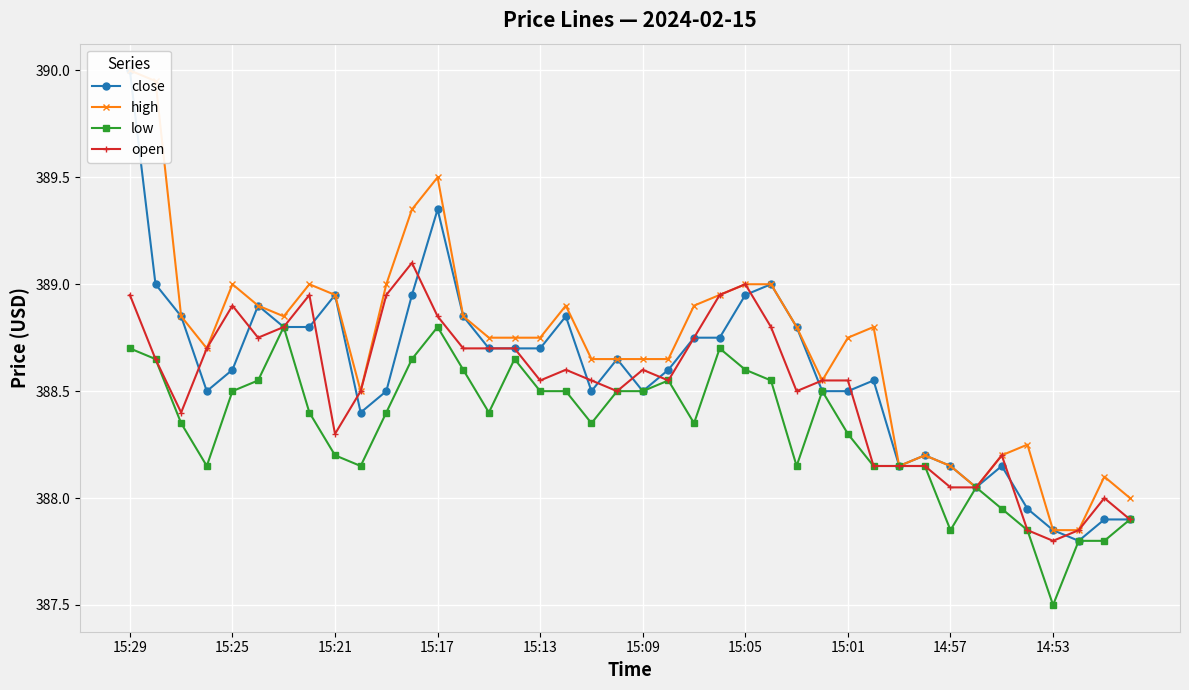

Which category has the highest value in the close series?

15:29